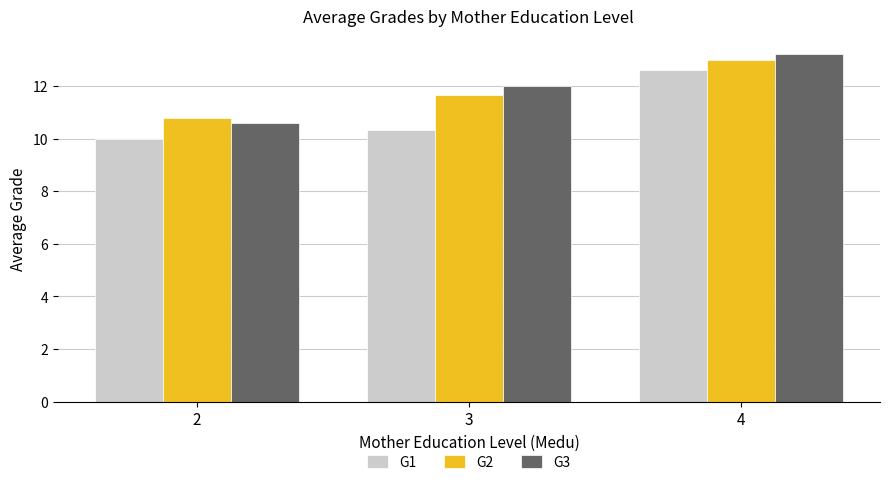

What is the difference between the highest and lowest values at 2?

0.8